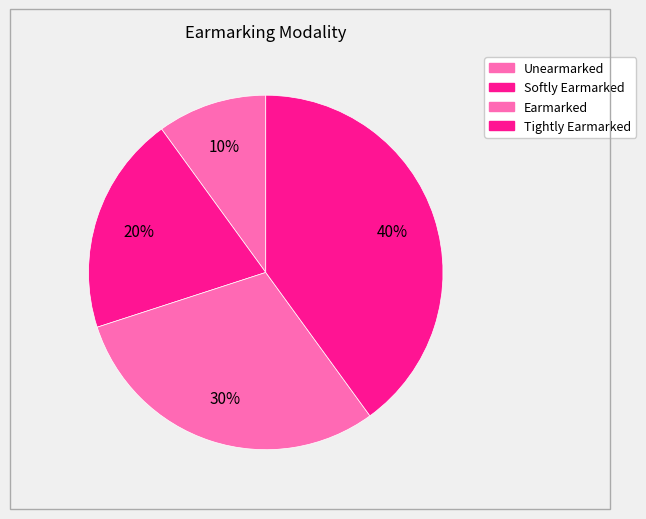

Count the number of slices in the pie.

4